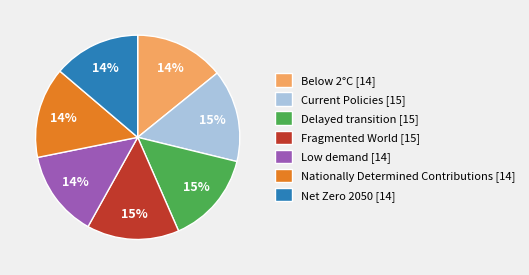

Do Current Policies and Delayed transition together represent more than half of the pie?

No